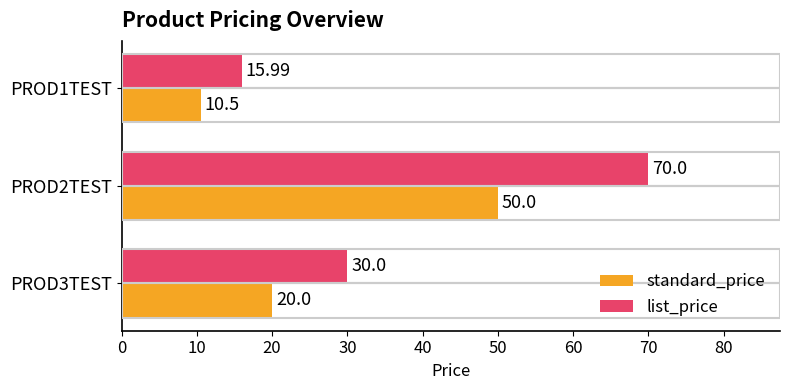

What is the sum of the list_price values at PROD2TEST and PROD3TEST?

100.0